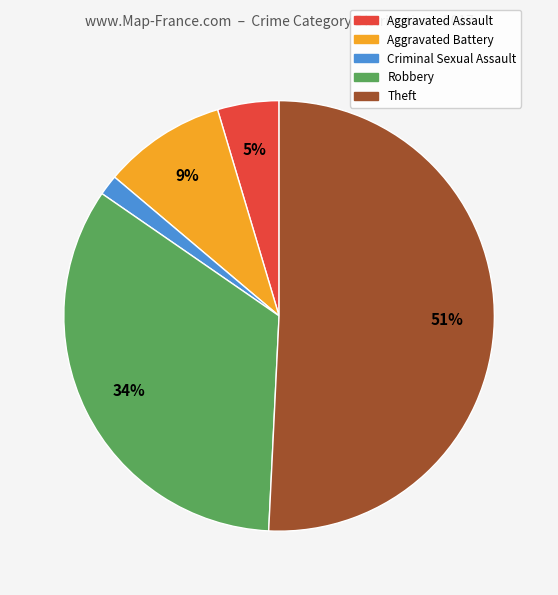

Is the sum of Theft and Robbery greater than half?

Yes